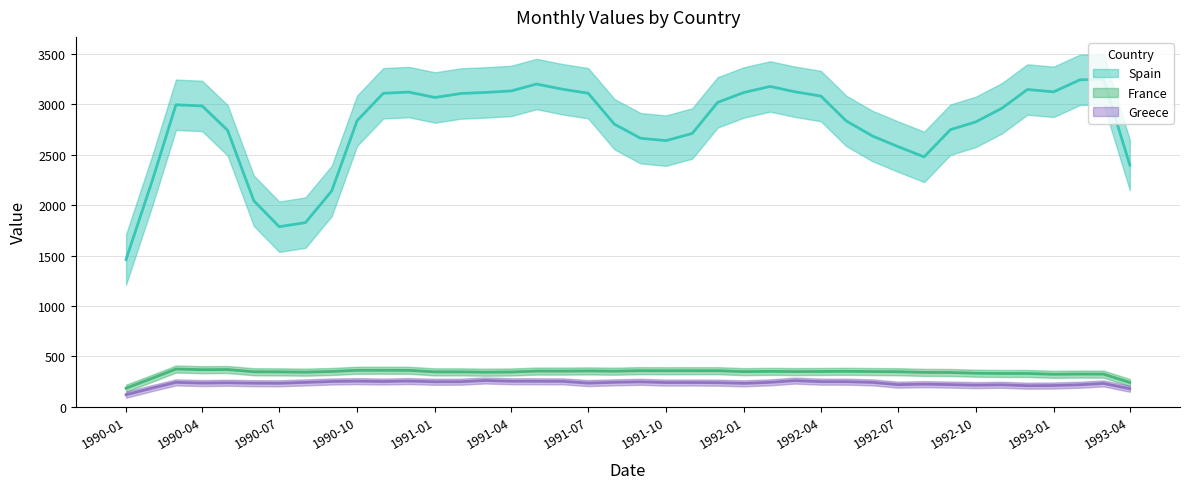

True or false: Greece and Spain cross at least once.

False